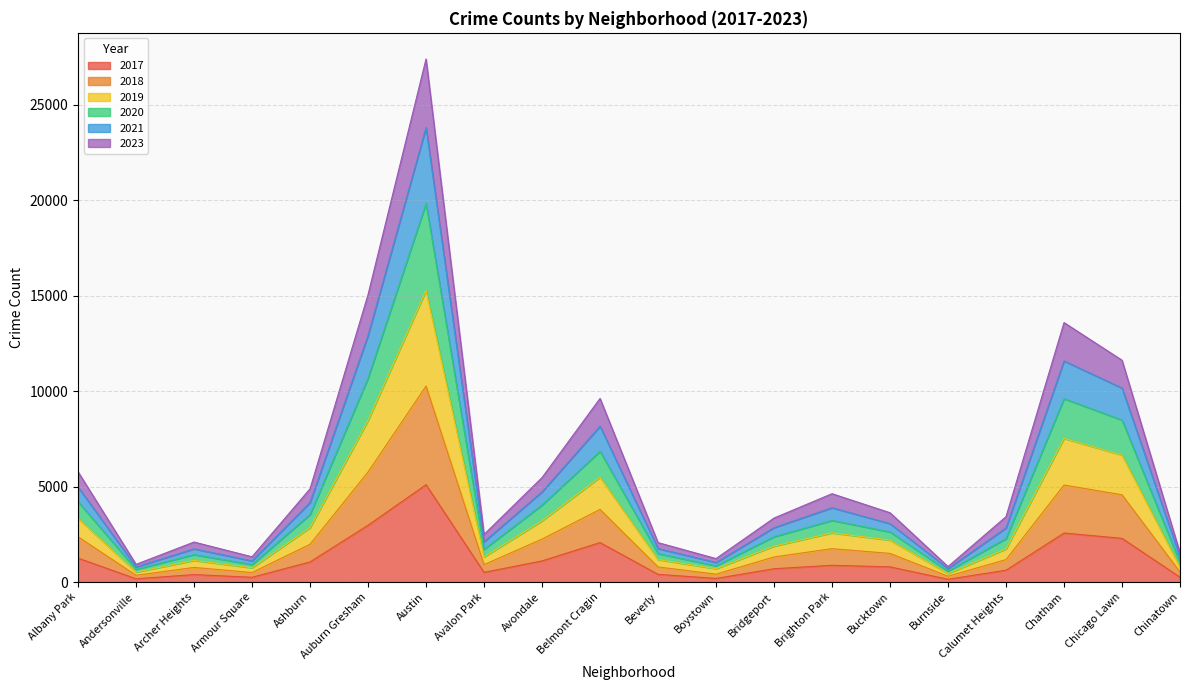

List the labels in order of 2017 value, largest first.

Austin, Auburn Gresham, Chatham, Chicago Lawn, Belmont Cragin, Albany Park, Avondale, Ashburn, Brighton Park, Bucktown, Bridgeport, Calumet Heights, Avalon Park, Beverly, Archer Heights, Chinatown, Armour Square, Boystown, Andersonville, Burnside